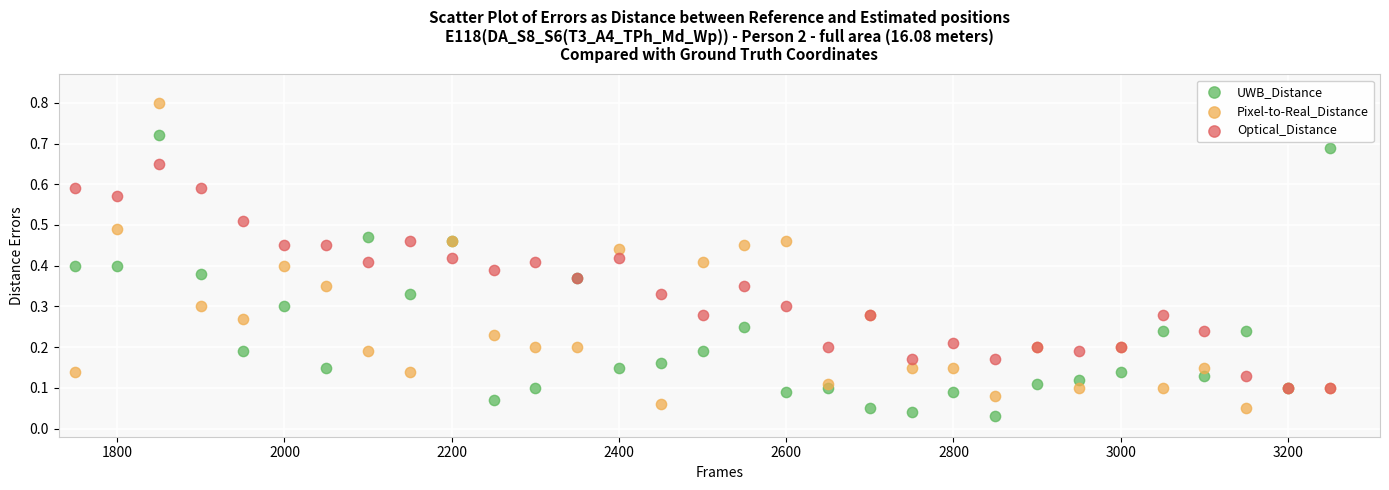

What are all the series names shown in the legend?

UWB_Distance, Pixel-to-Real_Distance, Optical_Distance